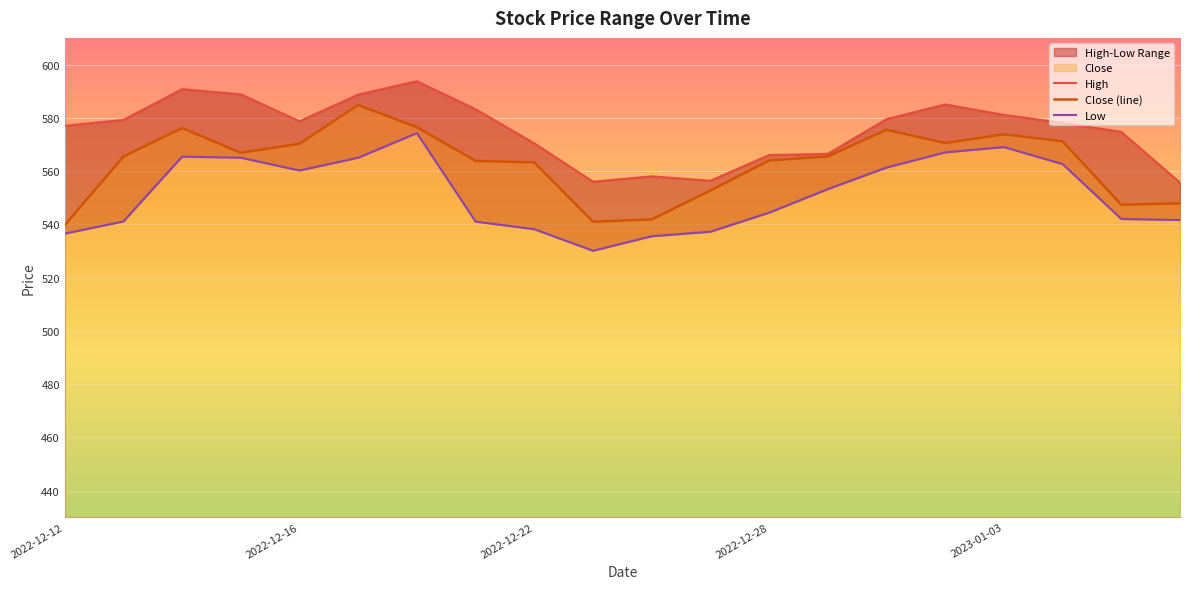

Is it true that Close (line) equals 564.0 at 2022-12-28?

True